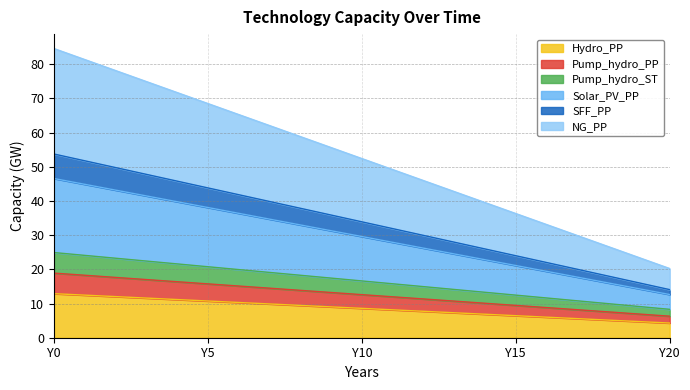

The value of Hydro_PP at Y14 is 3.4. True or false?

False